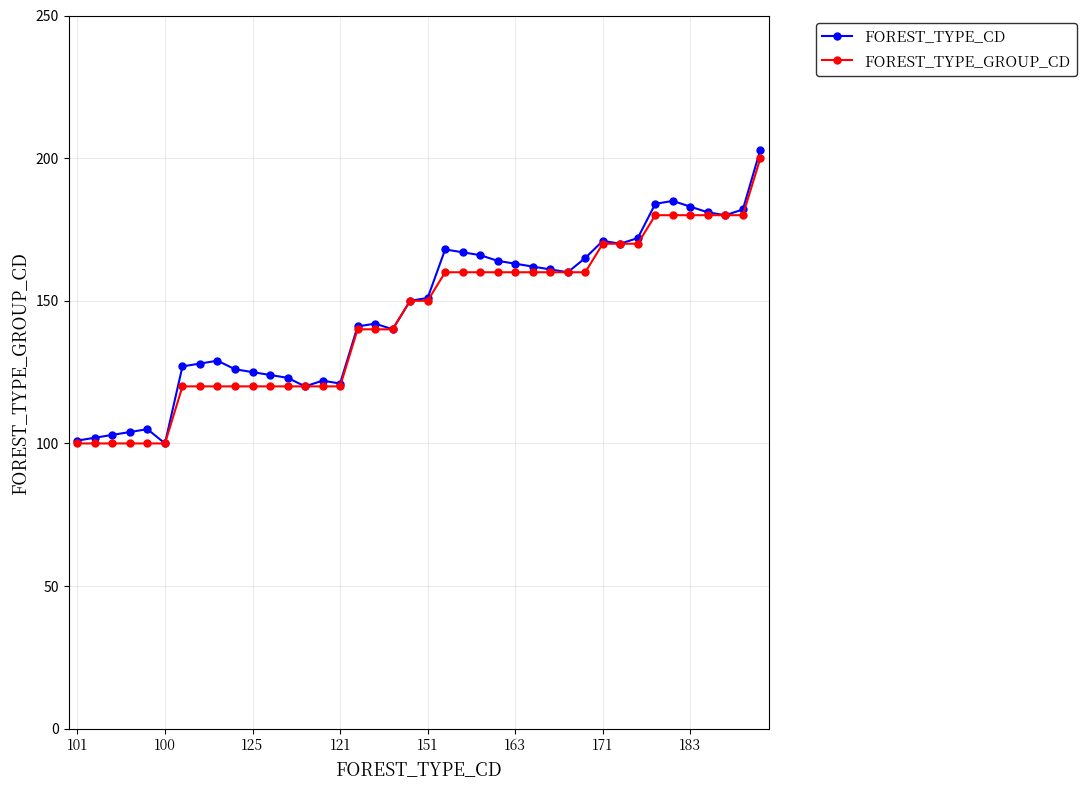

What is the value of the FOREST_TYPE_CD point at the 3rd from the left?

103